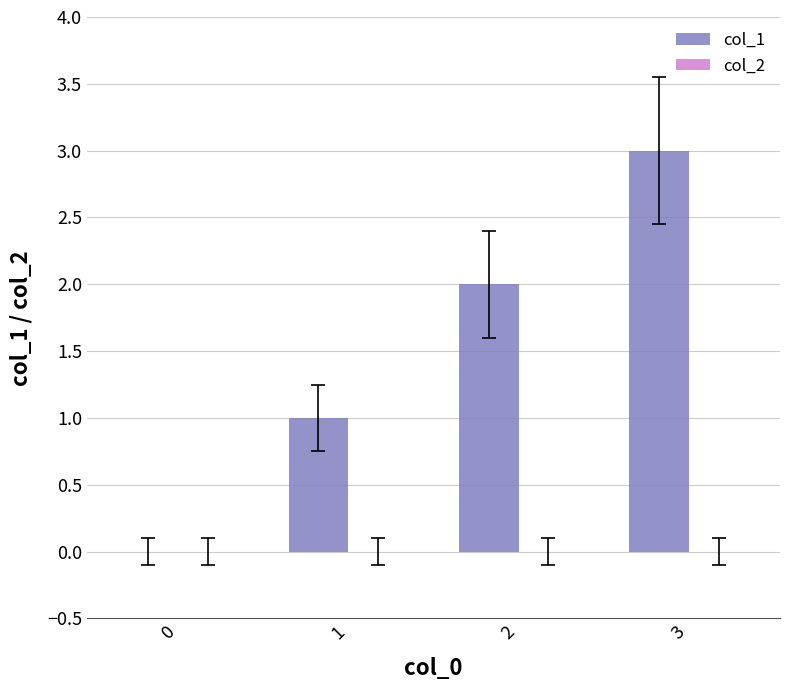

Approximately how many times larger is the value at 1 compared to 3?

0.3